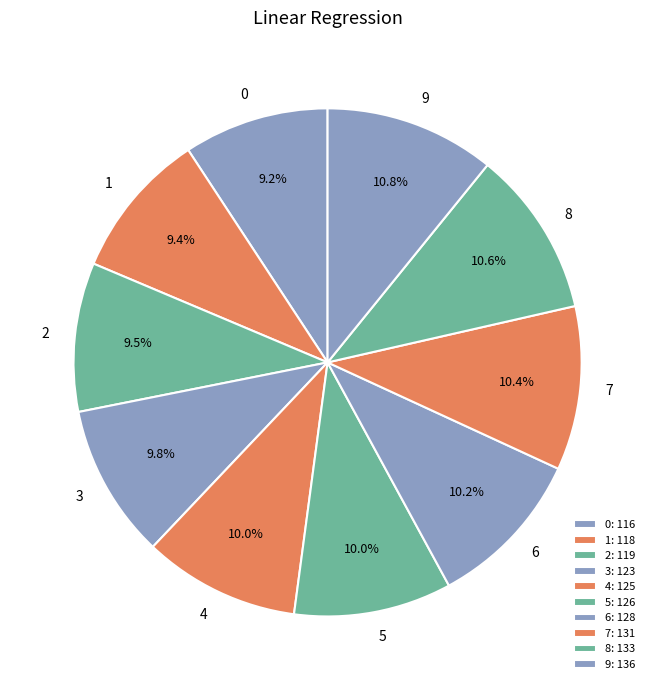

Is there any slice that represents more than half of the pie?

No